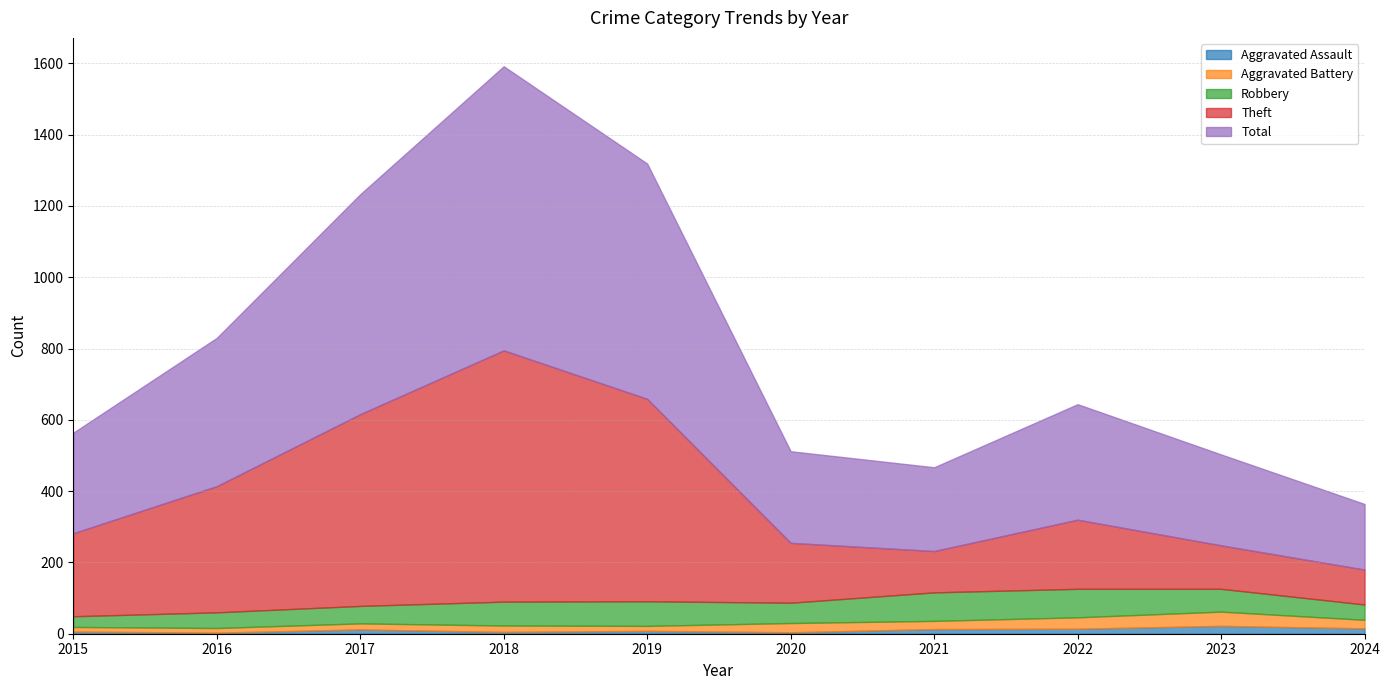

Rank the series by their maximum value, from lowest to highest.

Aggravated Assault, Aggravated Battery, Robbery, Theft, Total